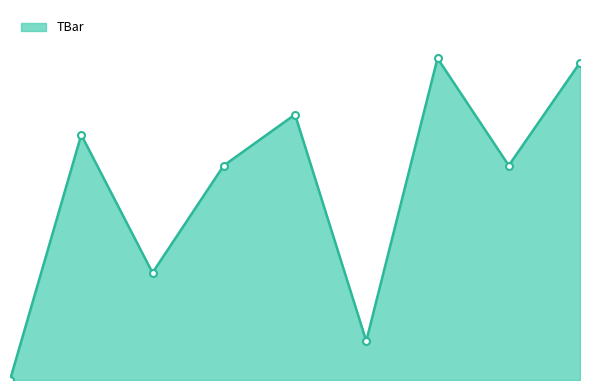

Where is the first local minimum?

2